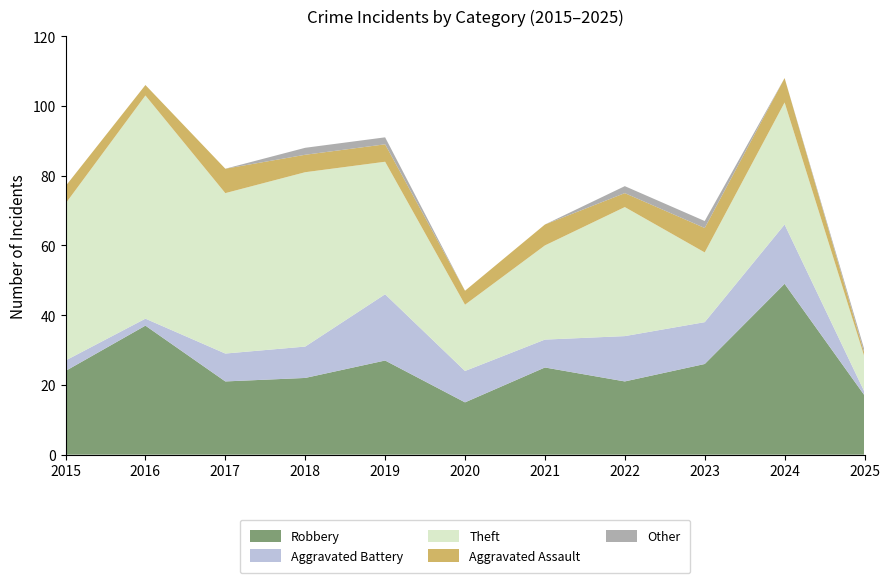

Reading right to left, what are all the values shown in this chart?

Robbery: 17	49	26	21	25	15	27	22	21	37	24
Aggravated Battery: 1	17	12	13	8	9	19	9	8	2	3
Theft: 10	35	20	37	27	19	38	50	46	64	45
Aggravated Assault: 1	7	7	4	6	4	5	5	7	3	5
Other: 1	0	2	2	0	0	2	2	0	0	0